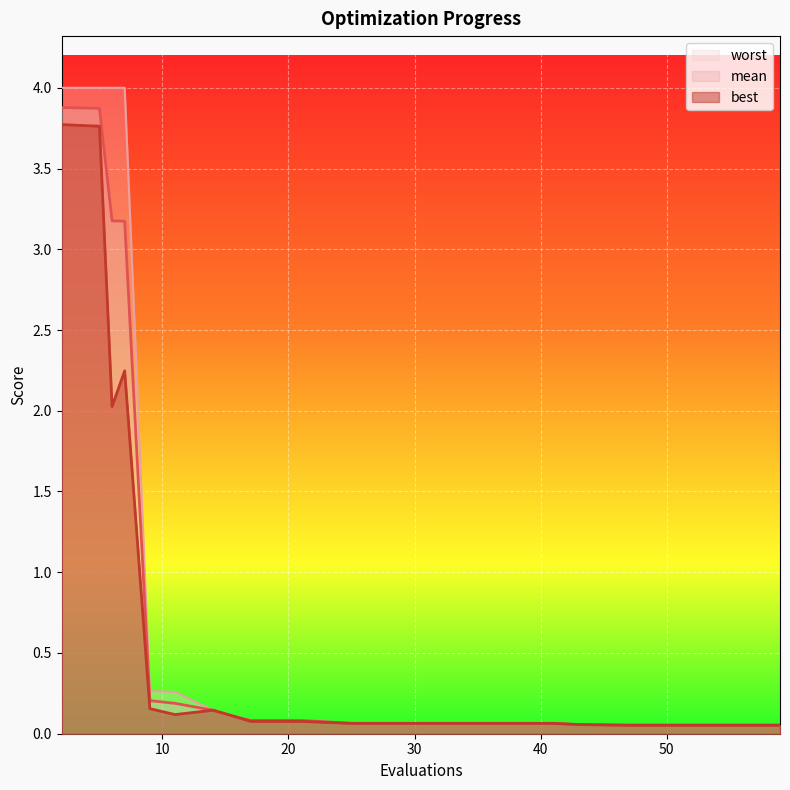

What is the difference between the maximum and minimum values in the mean series?

3.8